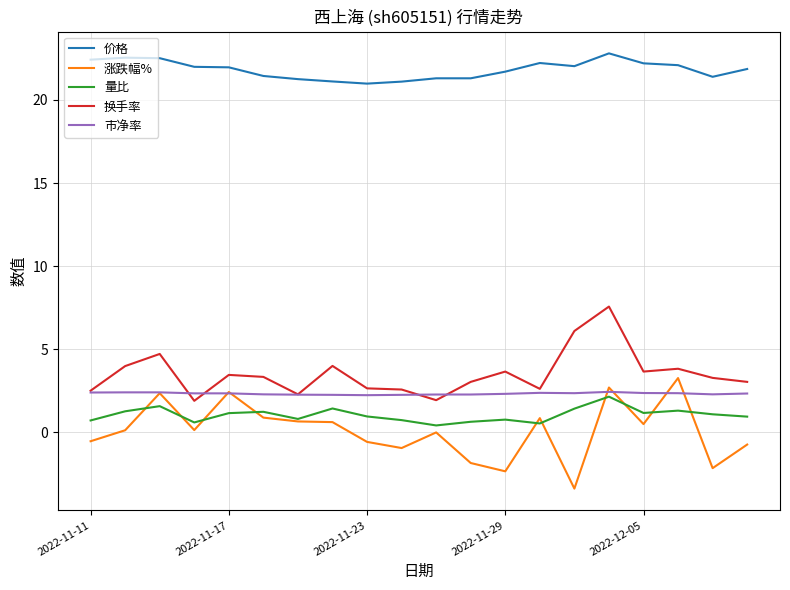

What is the lowest value of the 涨跌幅% series?

-3.4